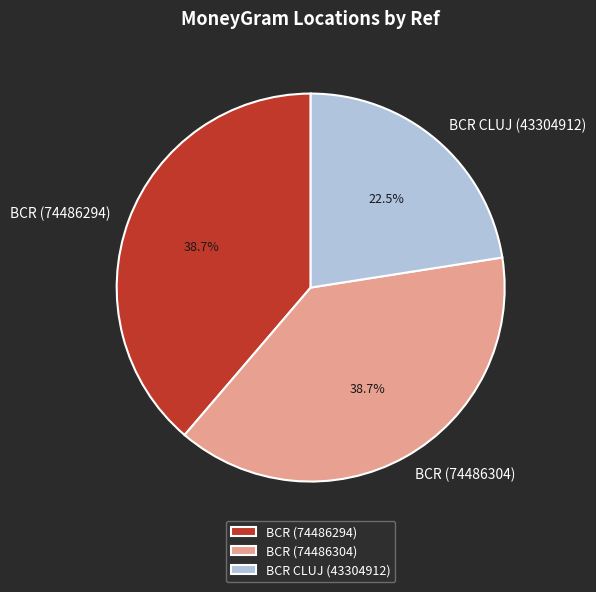

Count the number of slices in the pie.

3